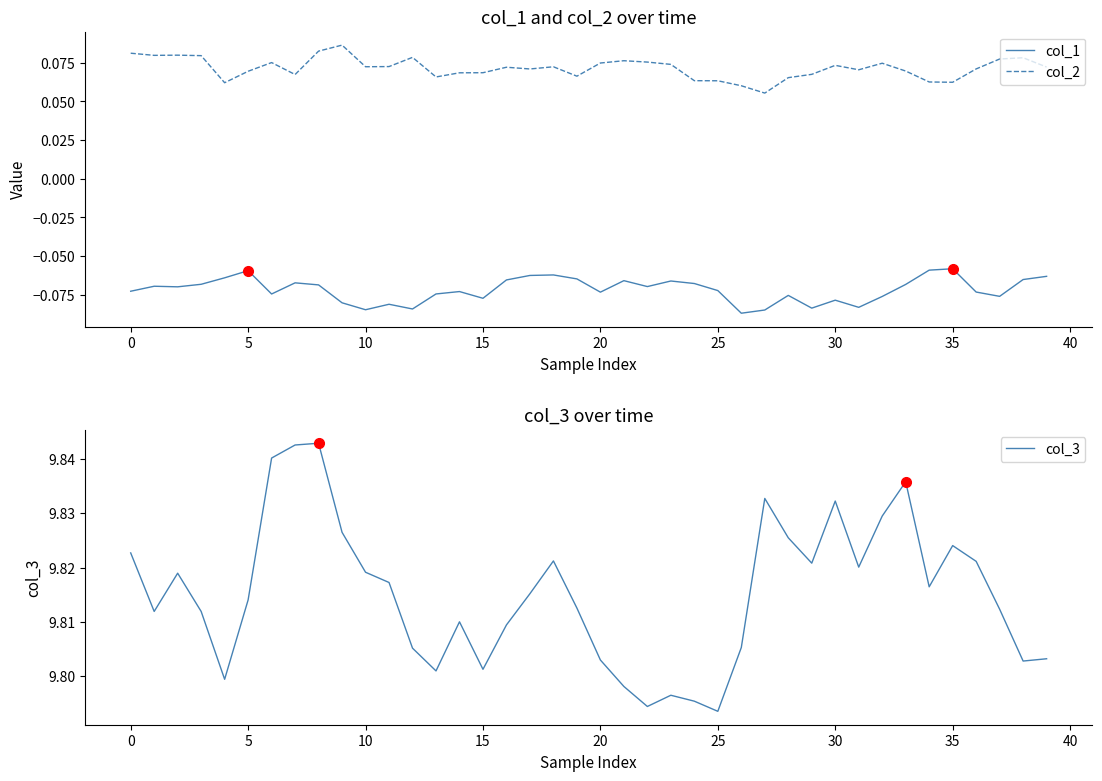

What is the greatest value displayed?

9.8